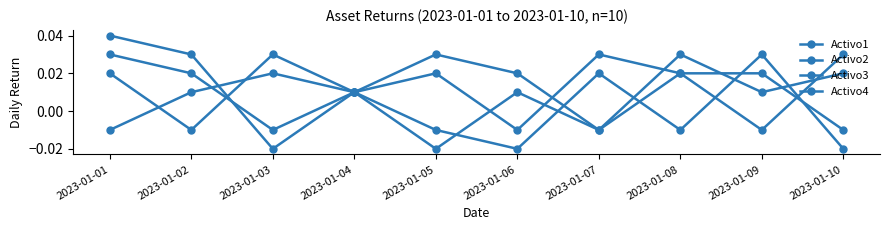

At how many categories does at least one series exceed 0?

10